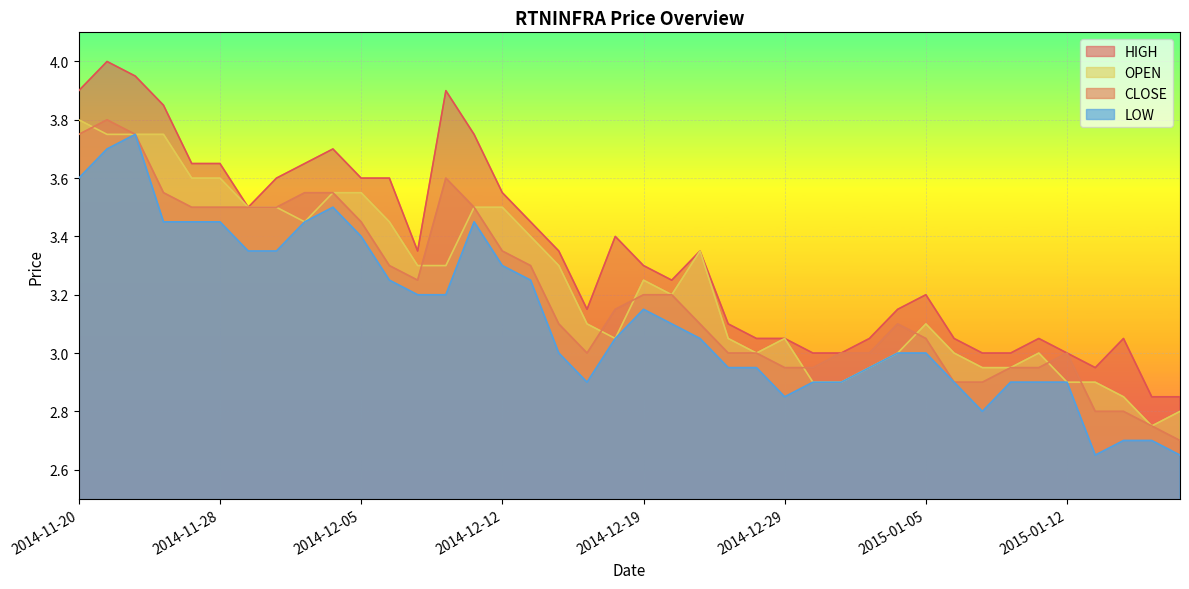

At which category is the sum across all series the highest?

2014-11-21